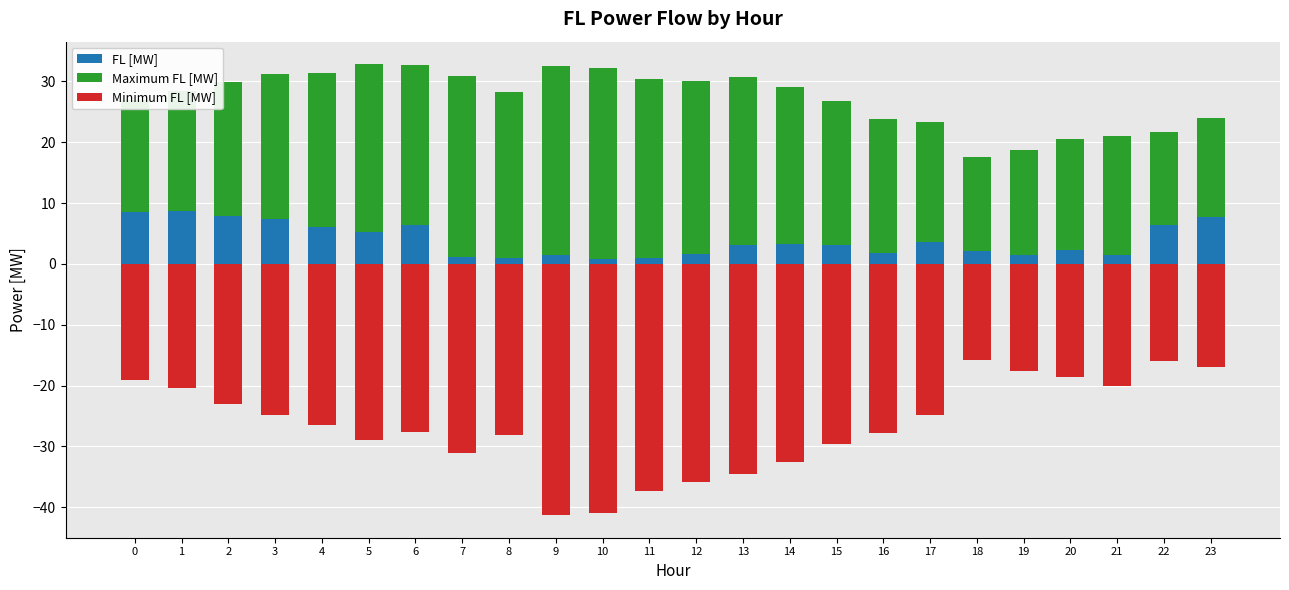

True or false: FL [MW] has a value of 1.8 at 16.

True